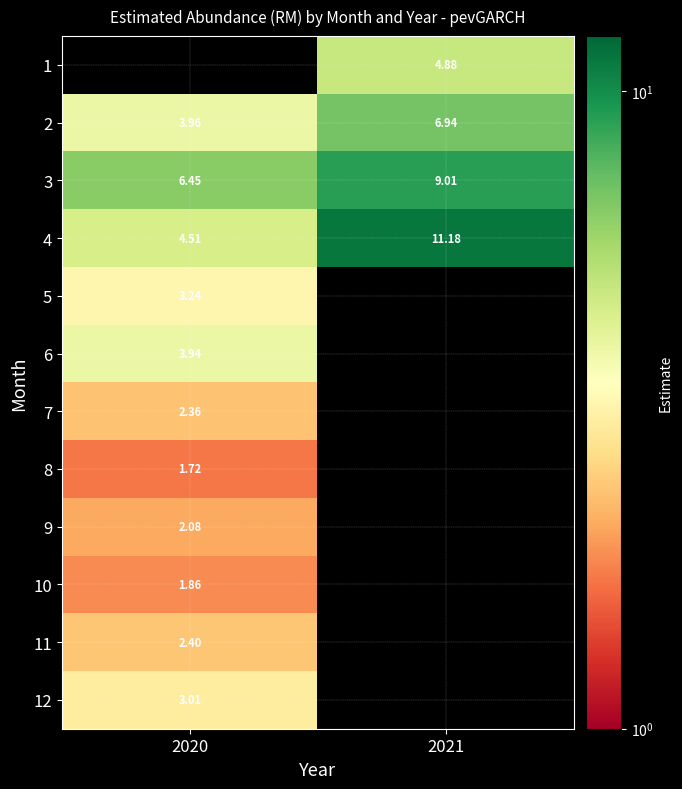

Rank the categories by 12 value from highest to lowest.

2020, 2021